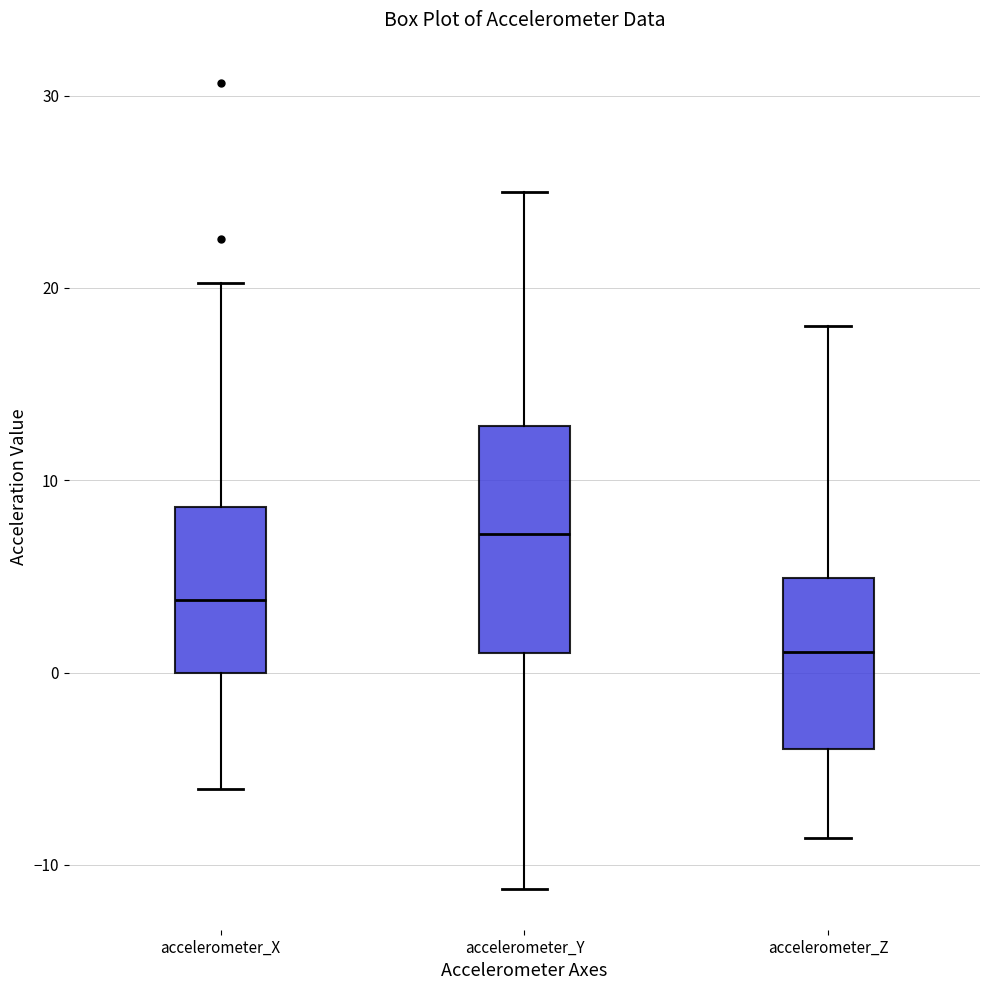

Reading left to right, transcribe this box plot: for each box, give where its median line is, the range the box spans, and where its two whiskers end, as read against the y-axis. The values are not printed on the chart, so give them approximately, as read against the axis.

accelerometer_X: median 4, box 0 to 9, whiskers -6 to 20
accelerometer_Y: median 7, box 1 to 13, whiskers -11 to 25
accelerometer_Z: median 1, box -4 to 5, whiskers -9 to 18